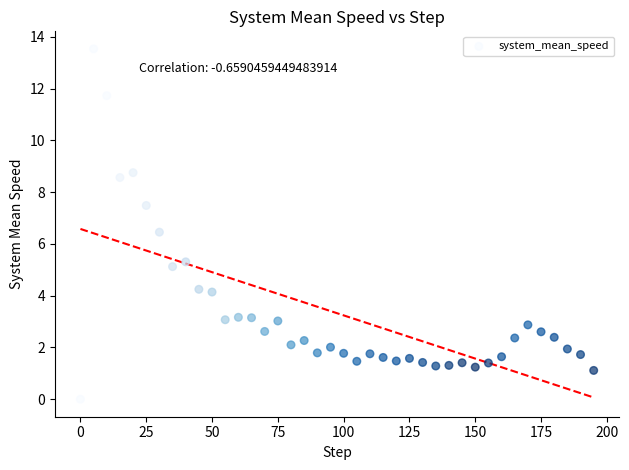

What is the range of Y values (max minus min)?

13.5